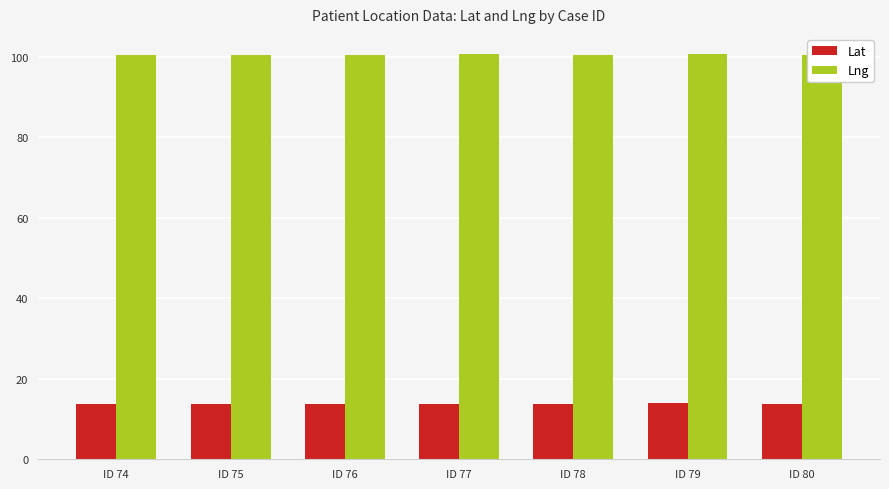

What is the minimum value for Lng?

100.5